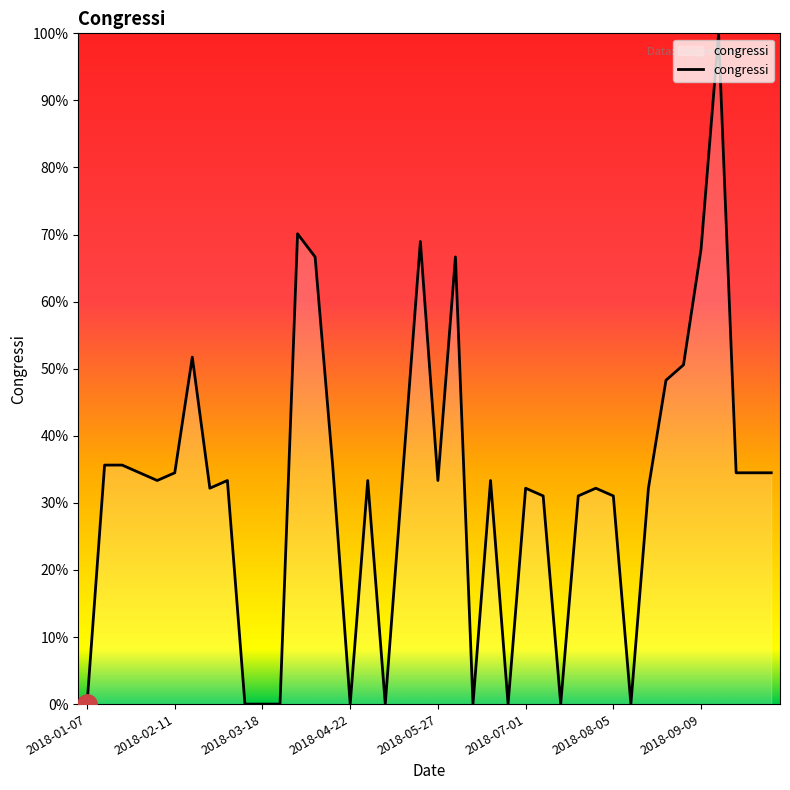

What is the difference between the maximum and minimum values?

100.0